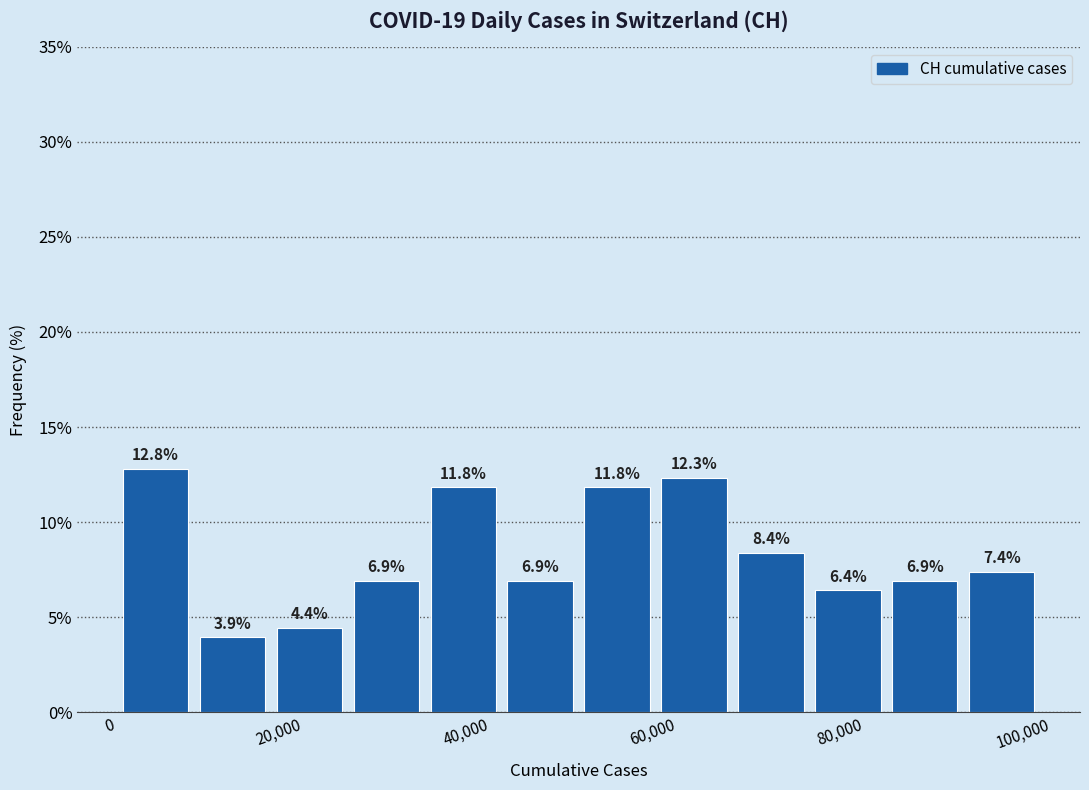

Which range on the x-axis has the tallest bar?

0 to 8000